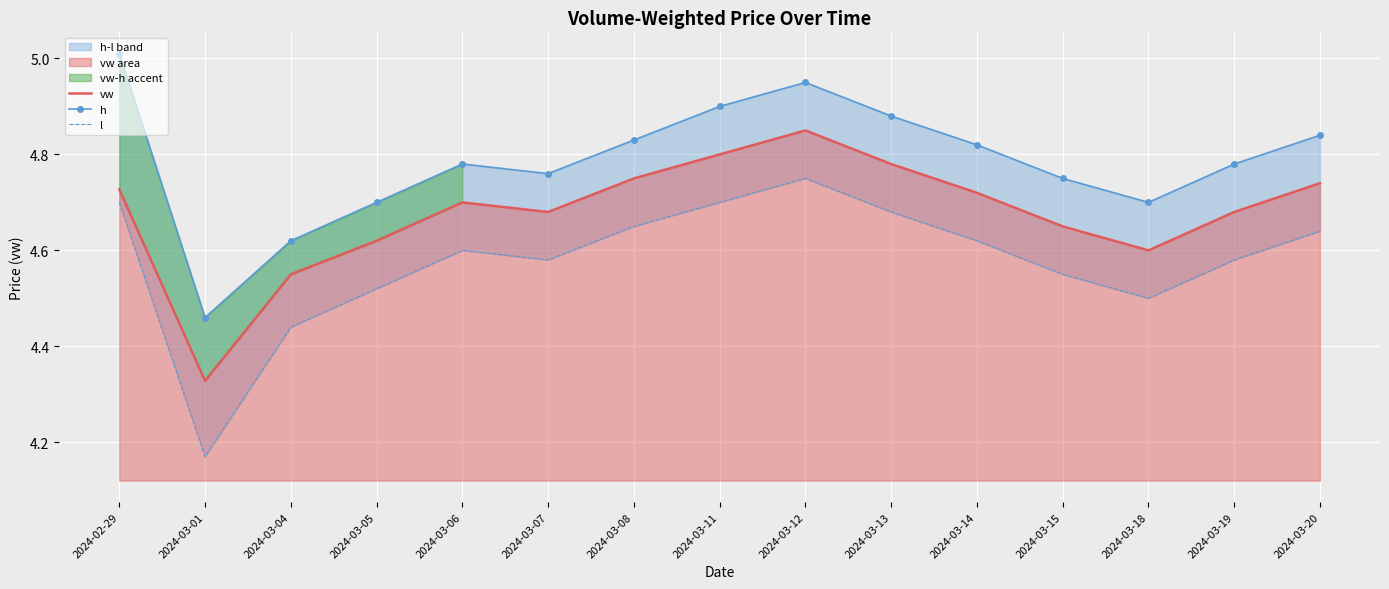

True or false: vw has more than 0 points higher than both neighbors.

True